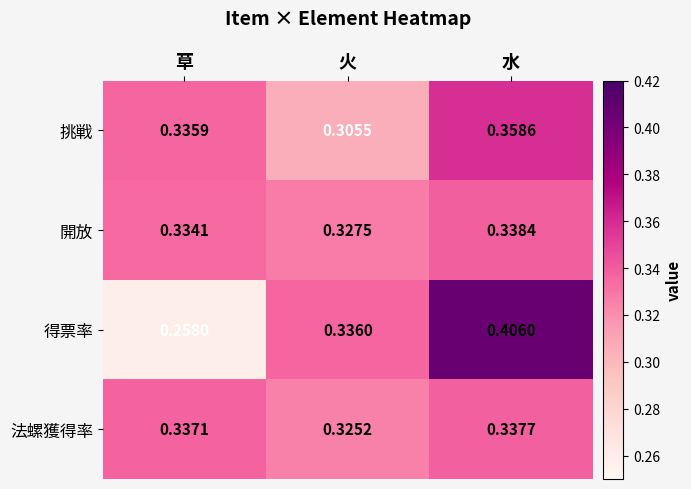

At which label does 得票率 reach its peak?

水